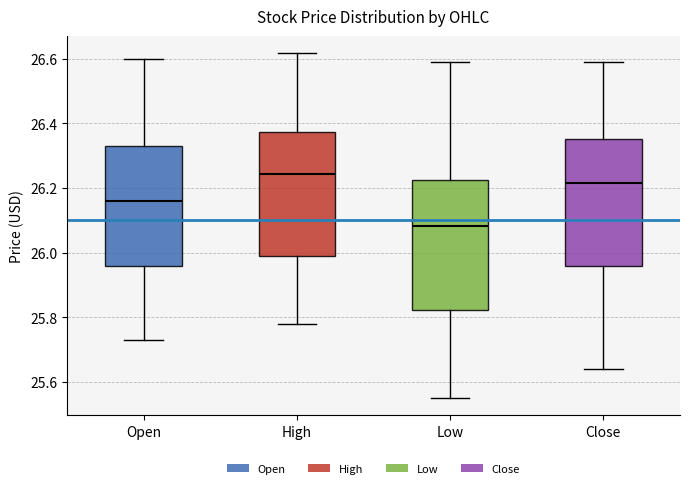

Where does the median line of the box for Open sit on the y-axis? The values are not printed on the chart, so give them approximately, as read against the axis.

26.16